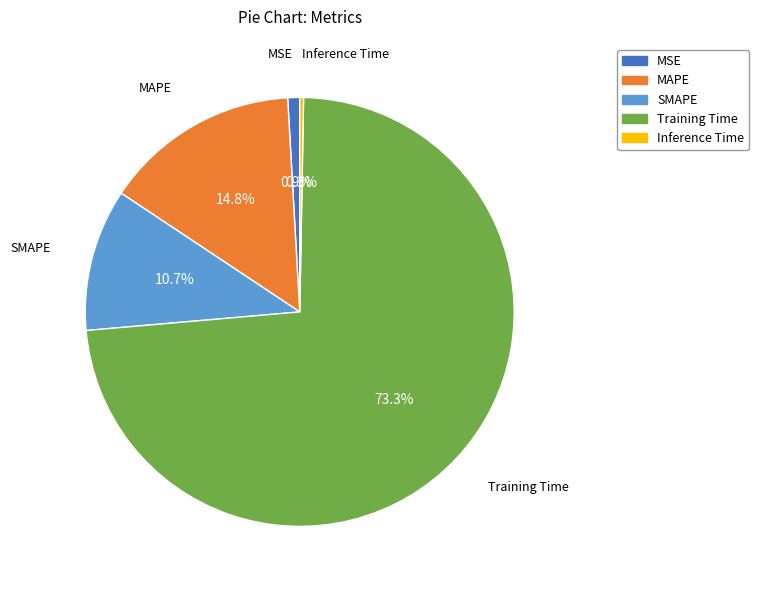

Rank the categories by value from lowest to highest.

Inference Time, MSE, SMAPE, MAPE, Training Time